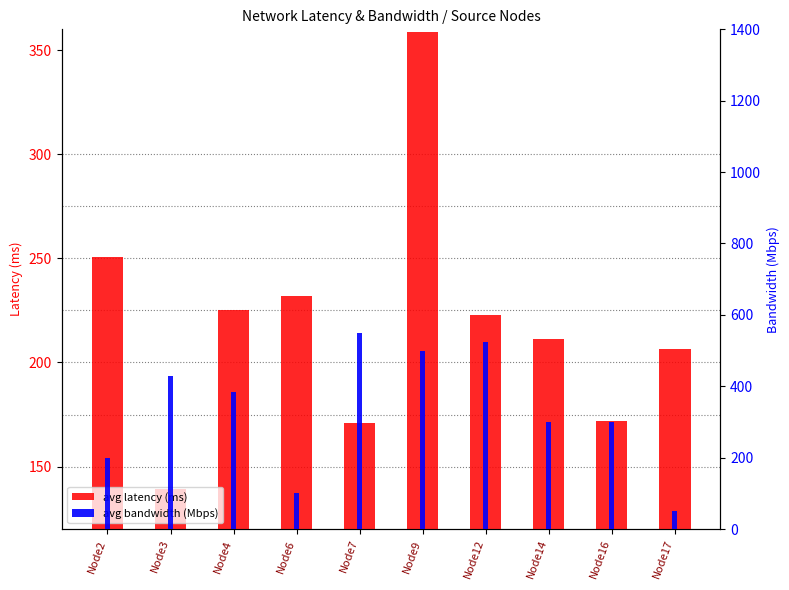

Reading left to right, transcribe all the data shown in this chart.

avg latency (ms): Node2=250.8	Node3=139.5	Node4=225.3	Node6=232.0	Node7=171.0	Node9=358.9	Node12=222.6	Node14=211.2	Node16=172.1	Node17=206.4
avg bandwidth (Mbps): Node2=200.0	Node3=430.0	Node4=383.3	Node6=100.0	Node7=550.0	Node9=500.0	Node12=525.0	Node14=300.0	Node16=300.0	Node17=50.0